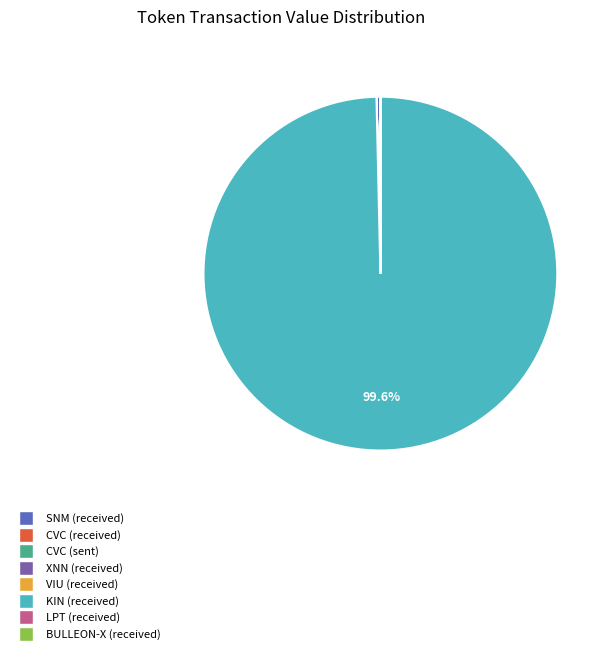

Is KIN (received) the majority of the pie?

Yes